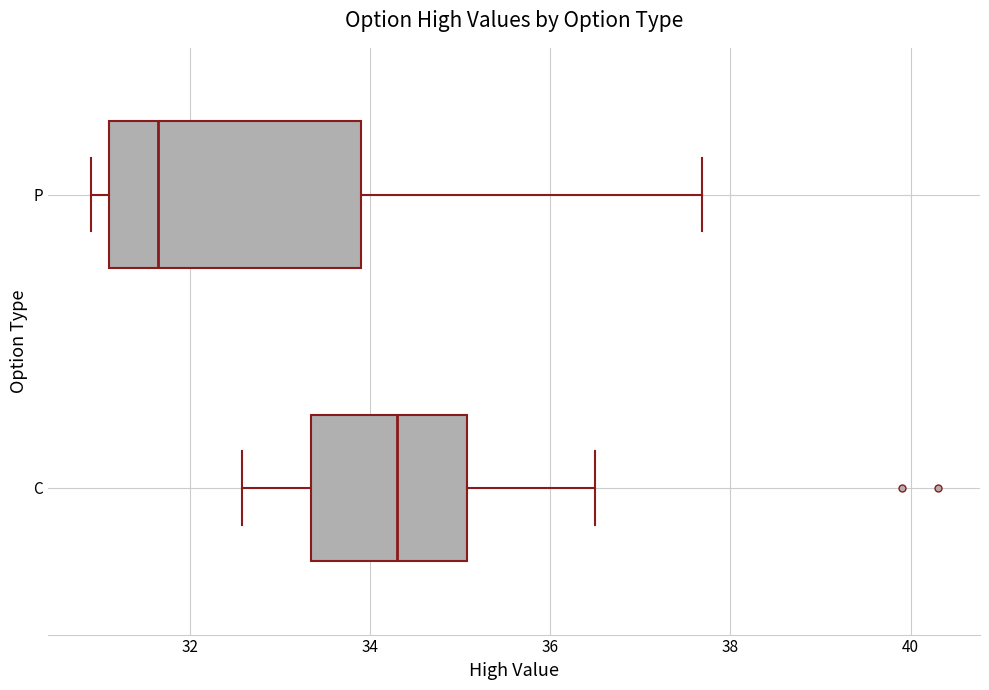

Which box has the furthest to the right median line?

C